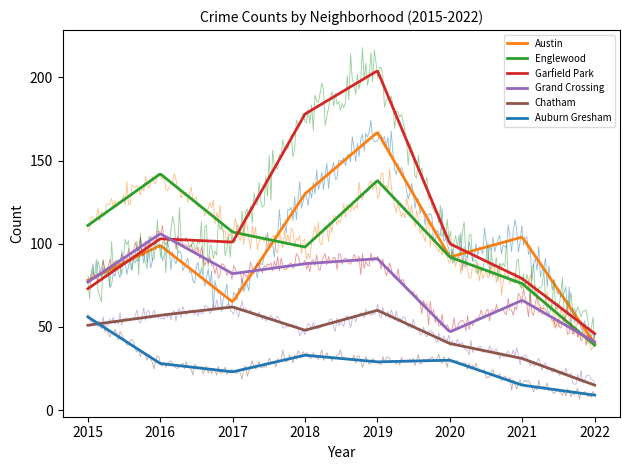

Is this an area chart (filled region under the line)?

No